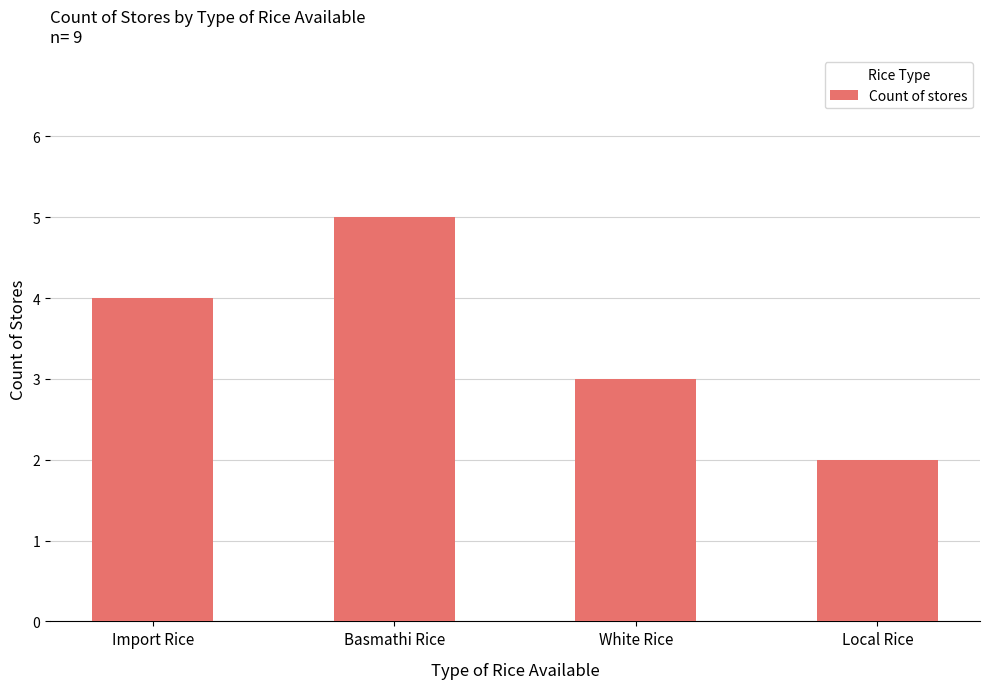

Which category has the lowest value across all series?

Local Rice